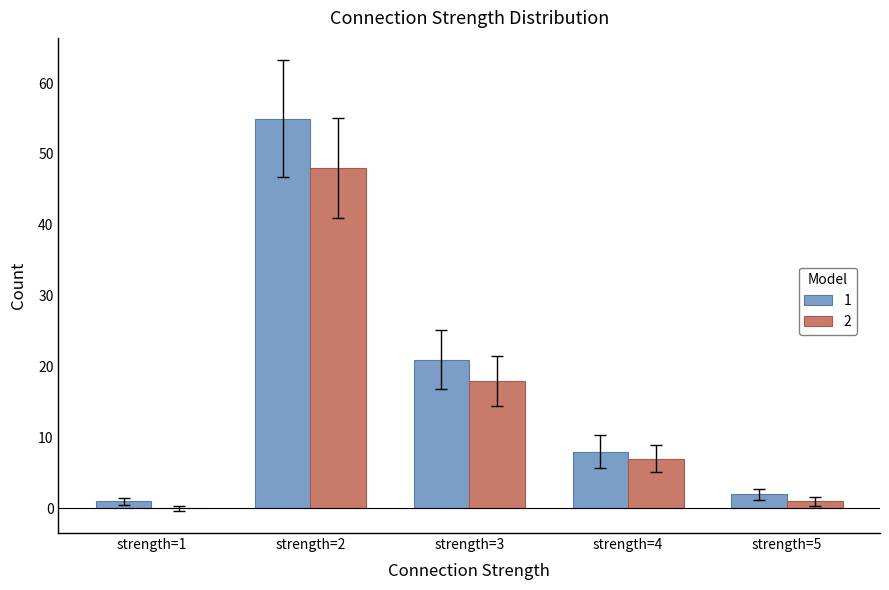

What is the sum of the 1 values at strength=5 and strength=4?

10